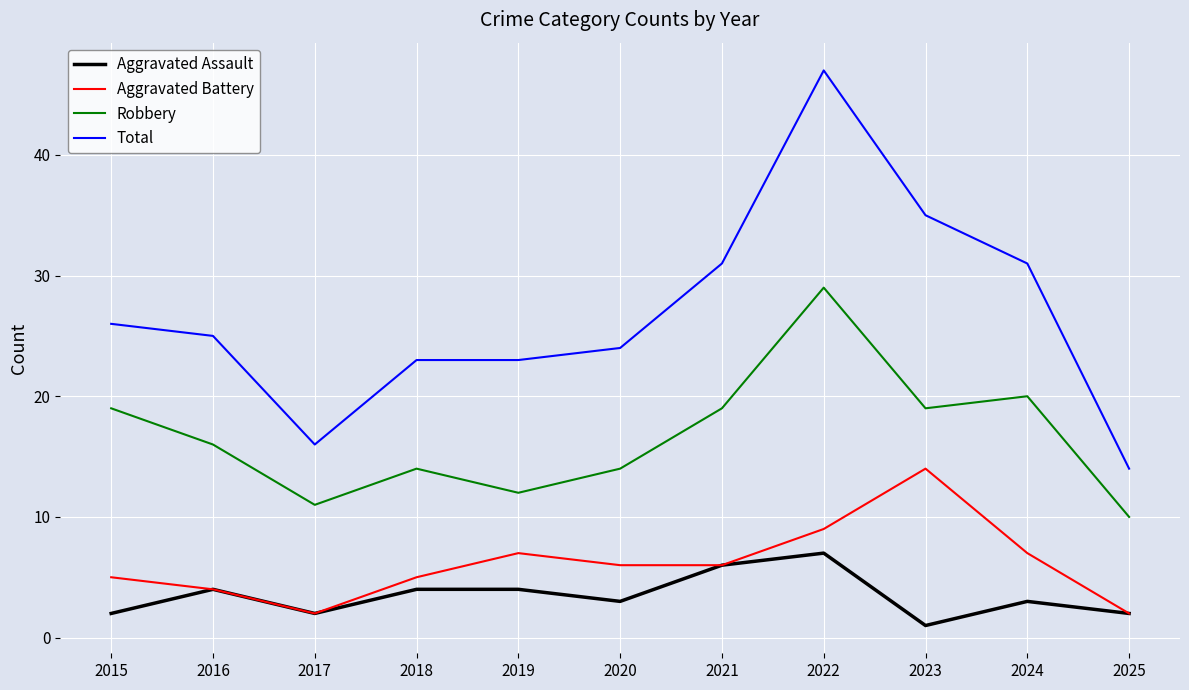

At which category is the sum across all series the highest?

2022